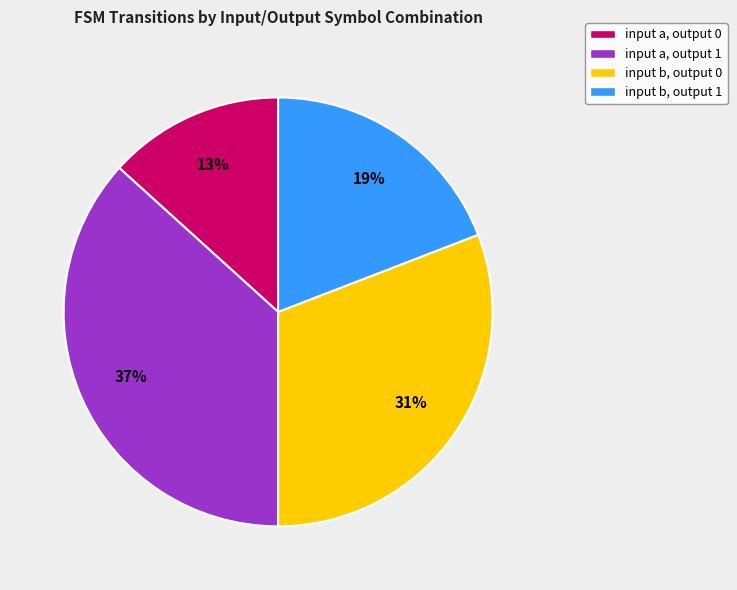

Is the sum of input b, output 0 and input a, output 0 greater than half?

No